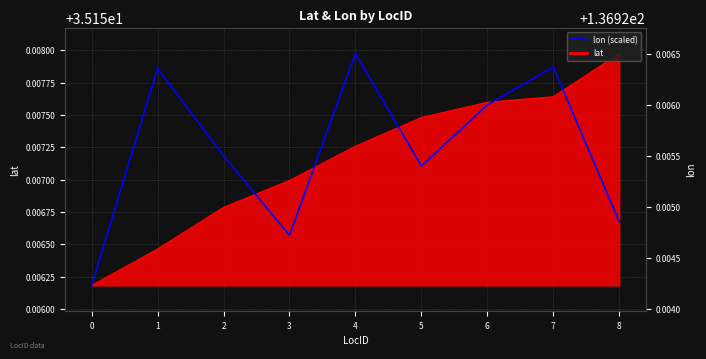

Reading right to left, transcribe all the data shown in this chart.

8=35.2	7=35.2	6=35.2	5=35.2	4=35.2	3=35.2	2=35.2	1=35.2	0=35.2